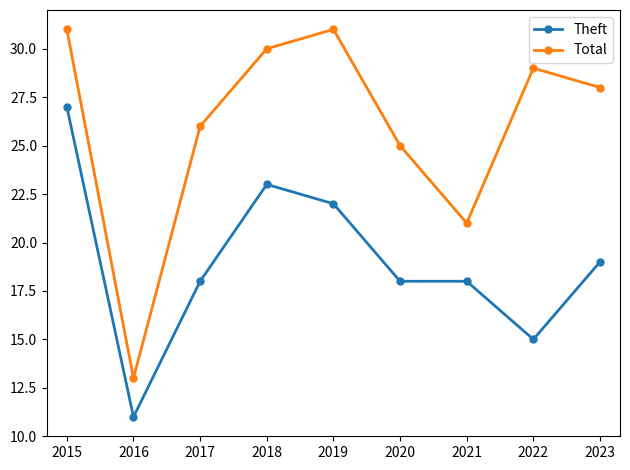

What is the maximum value for Theft?

27